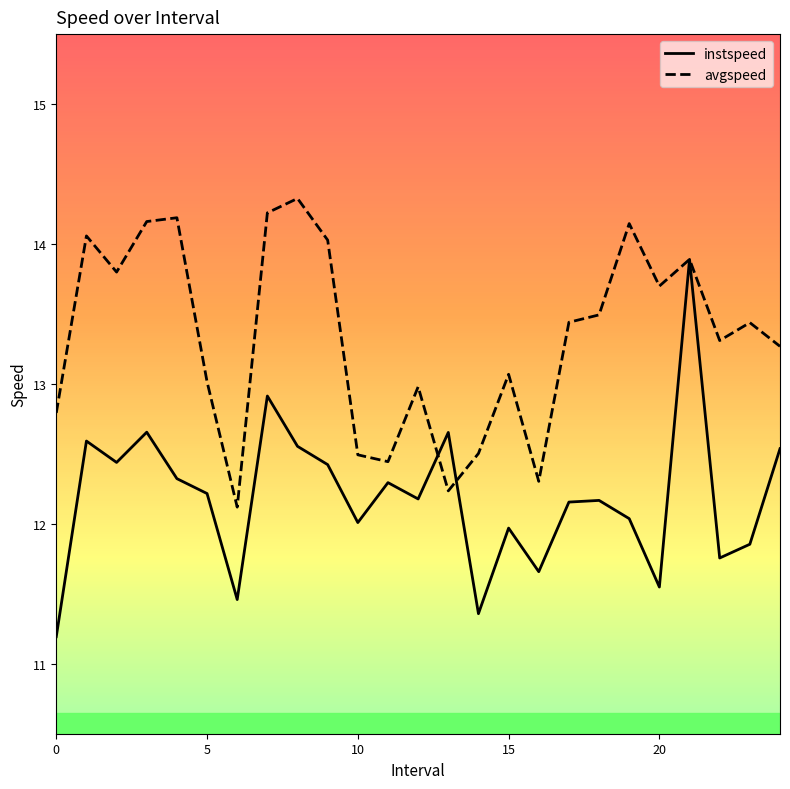

Which series has the widest spread of values?

instspeed